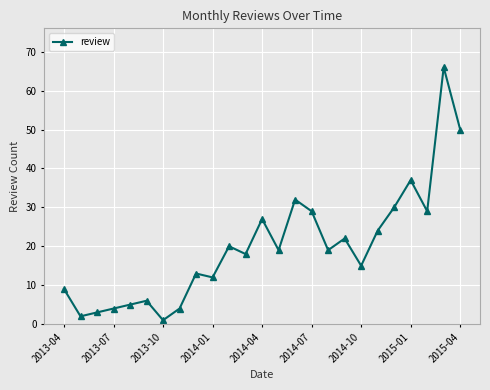

True or false: the data has more than 0 interior local peaks.

True